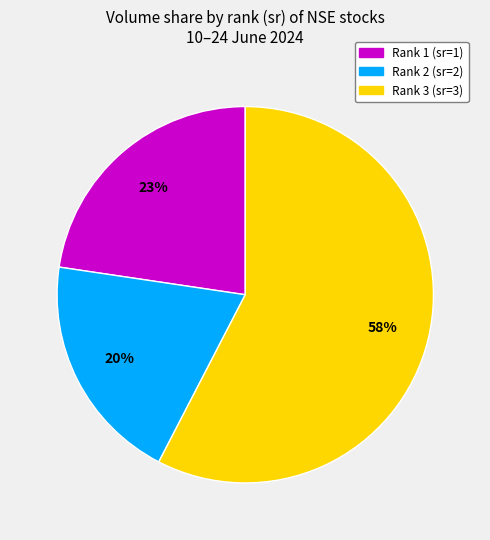

Does any single category account for the majority?

Yes